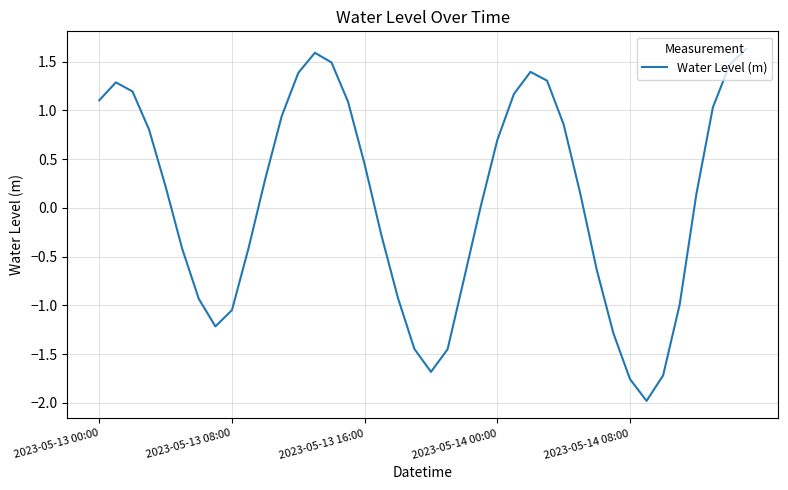

What is the difference between the maximum and minimum values?

3.6